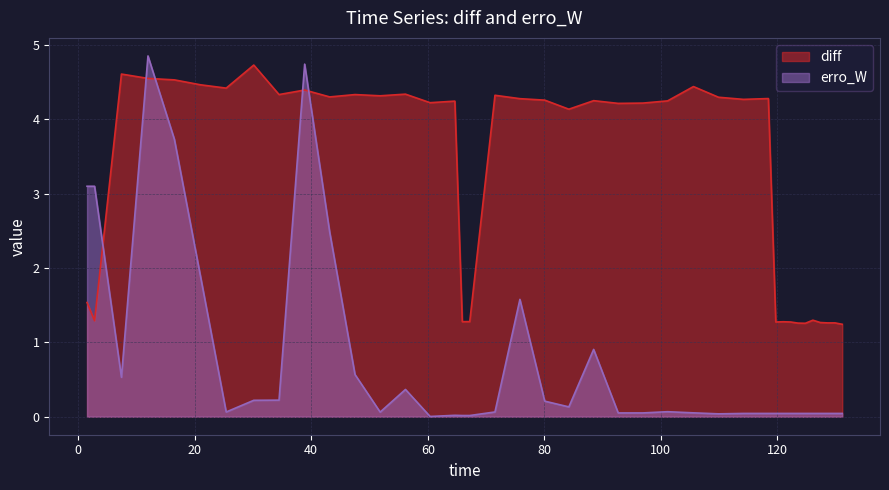

Which series ends up on top after the final intersection of erro_W and diff?

diff